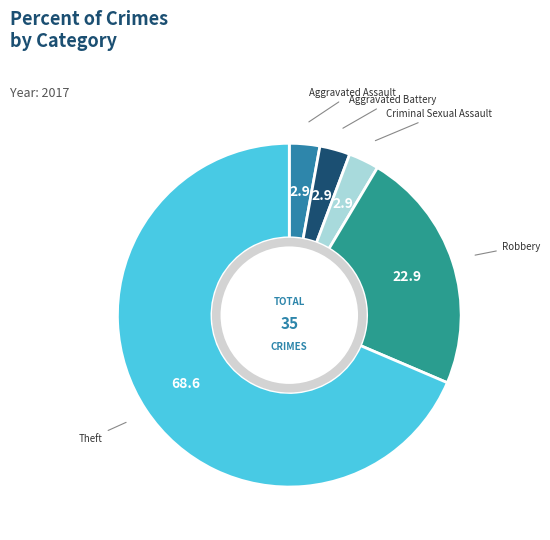

Does Theft represent more than half of the total?

Yes